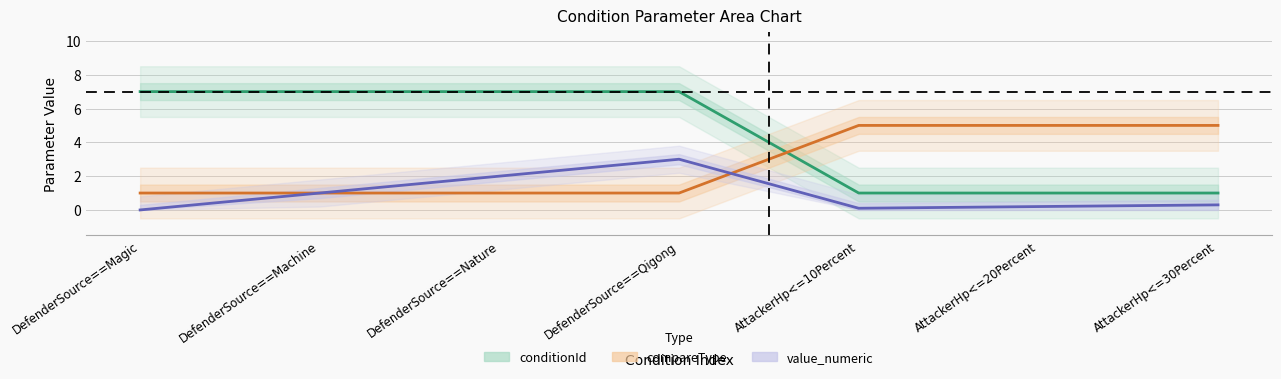

Rank the series by their maximum value, from lowest to highest.

value_numeric, compareType, conditionId